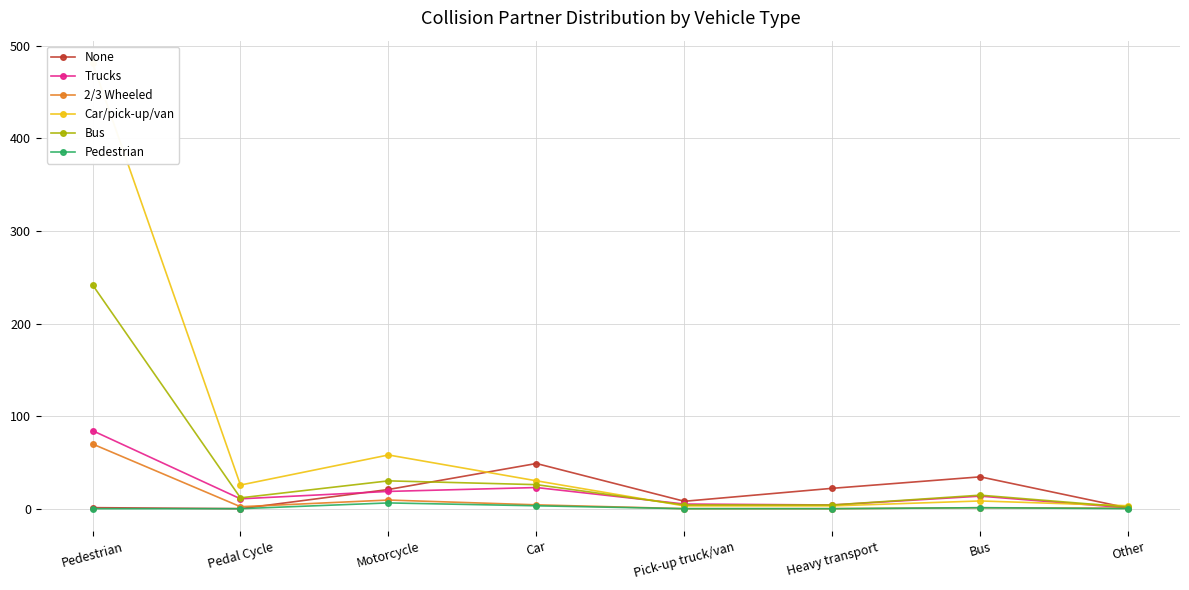

What is the value of the 2/3 Wheeled point at the 3rd from the left?

9.3